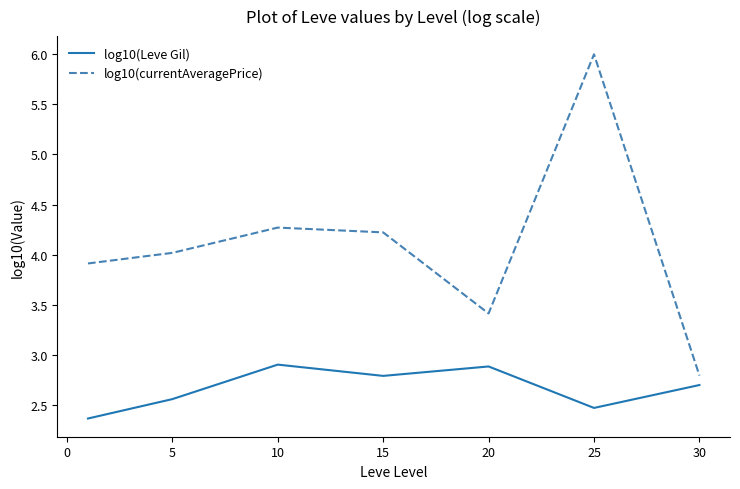

What are all the series names shown in the legend?

log10(Leve Gil), log10(currentAveragePrice)